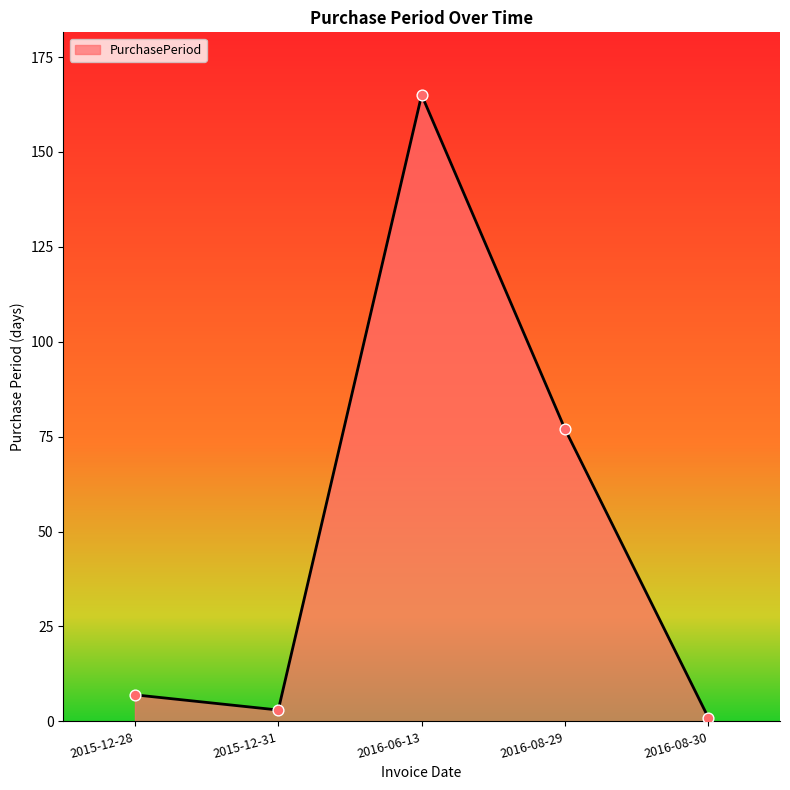

Between 2015-12-28 and 2016-08-29, which is larger?

2016-08-29